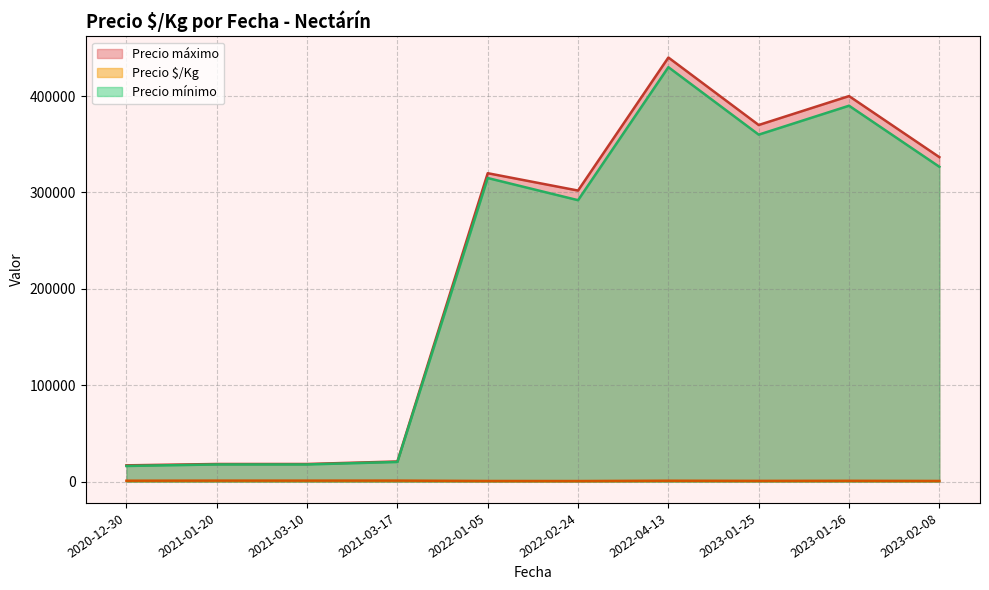

What is the sum of all Precio mínimo values?

2186300.0